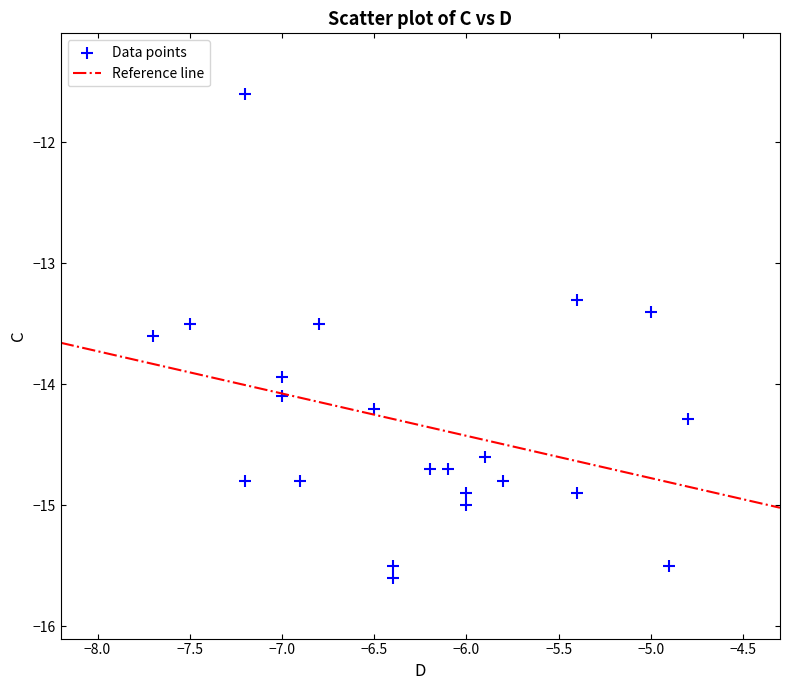

What is the range of Y values (max minus min)?

4.0